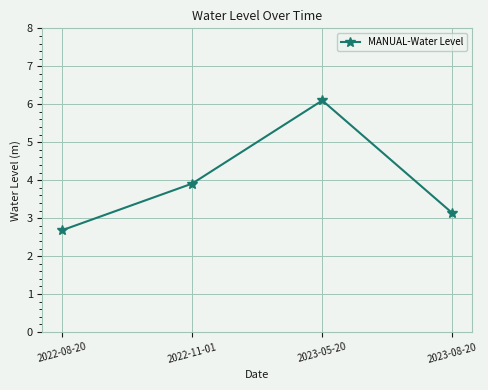

Reading left to right, what are all the values shown in this chart?

2.7	3.9	6.1	3.1